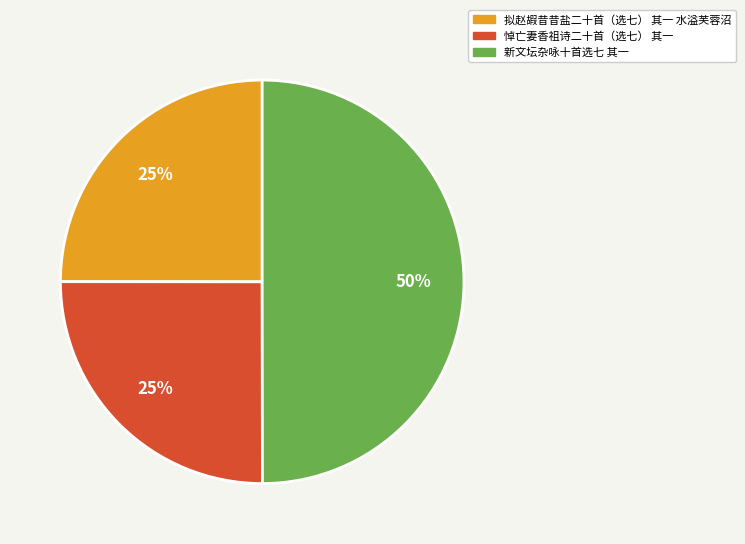

To the nearest percent, what is the difference between the largest and smallest slice percentages?

25%